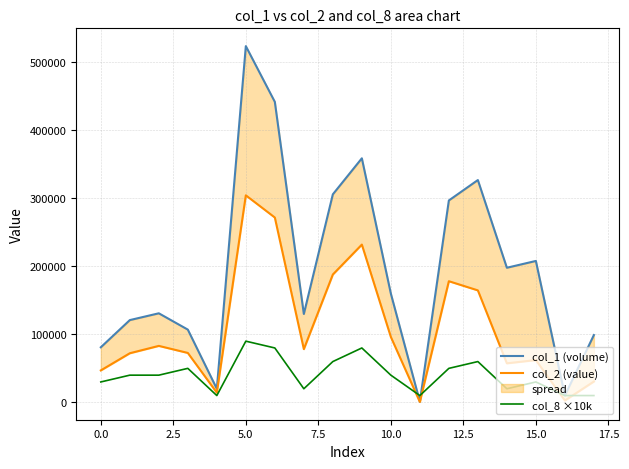

The value of col_8 ×10k at 10.0 is 40000. True or false?

True